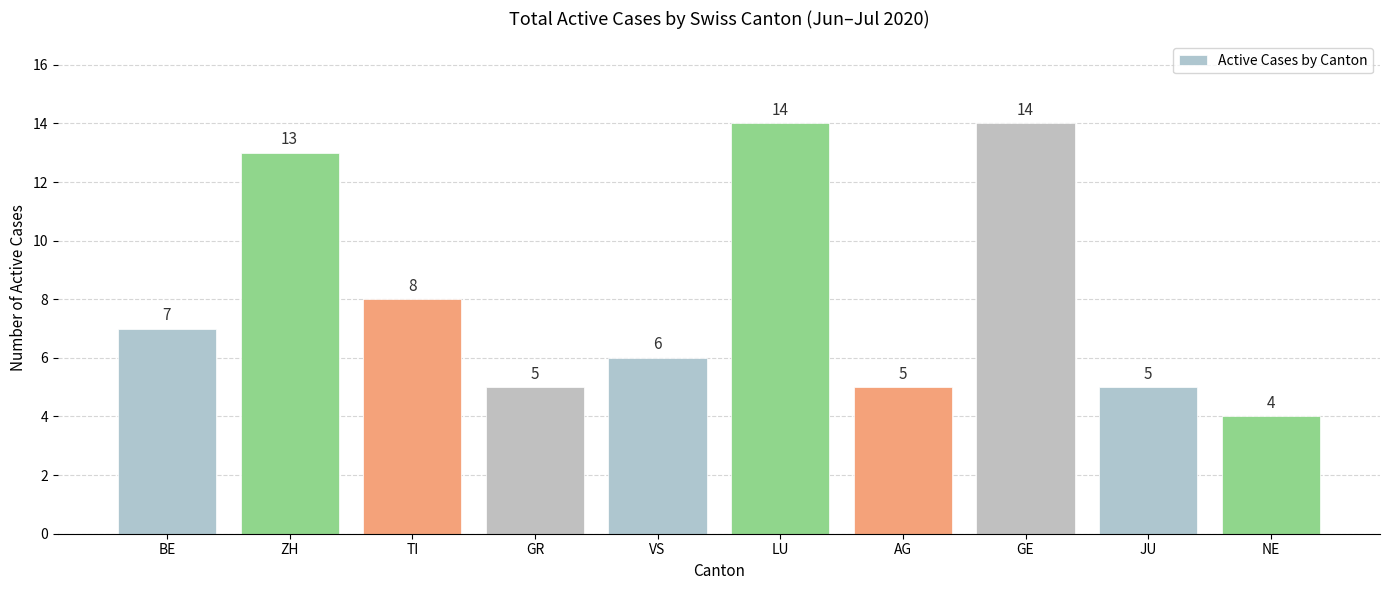

The value at GE is 20. True or false?

False